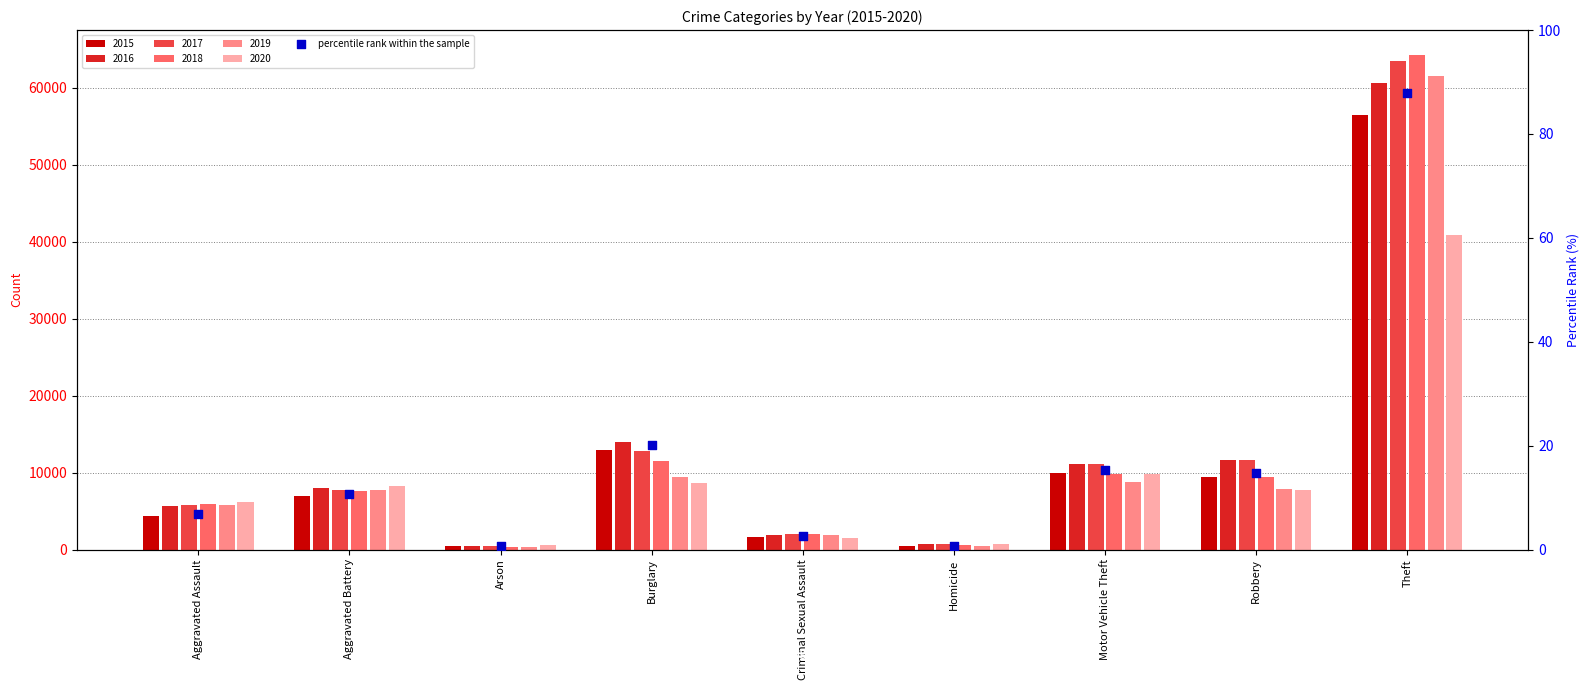

Which has a higher value, Homicide or Theft?

Theft